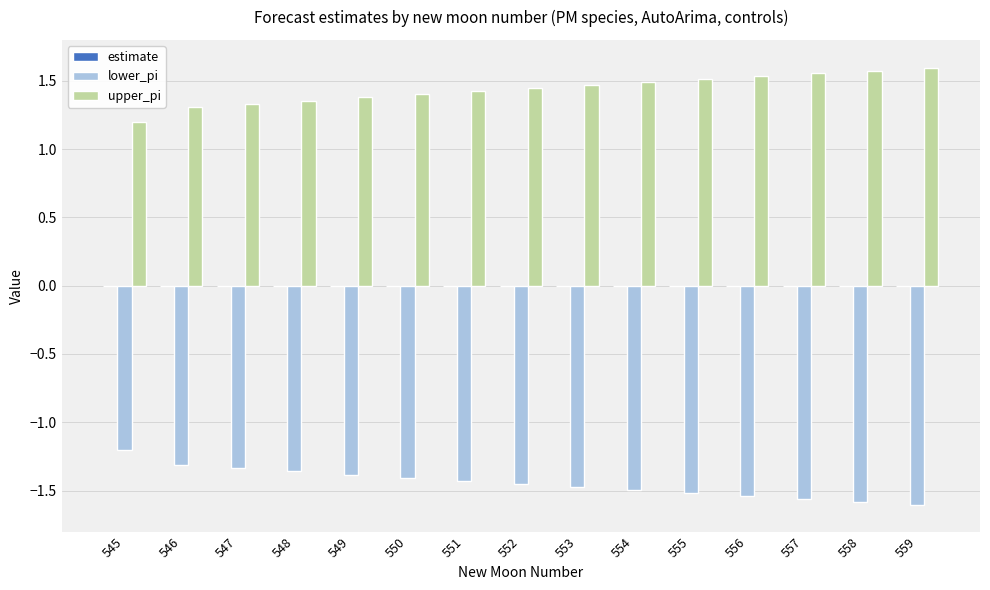

What is the sum of all upper_pi values?

21.6